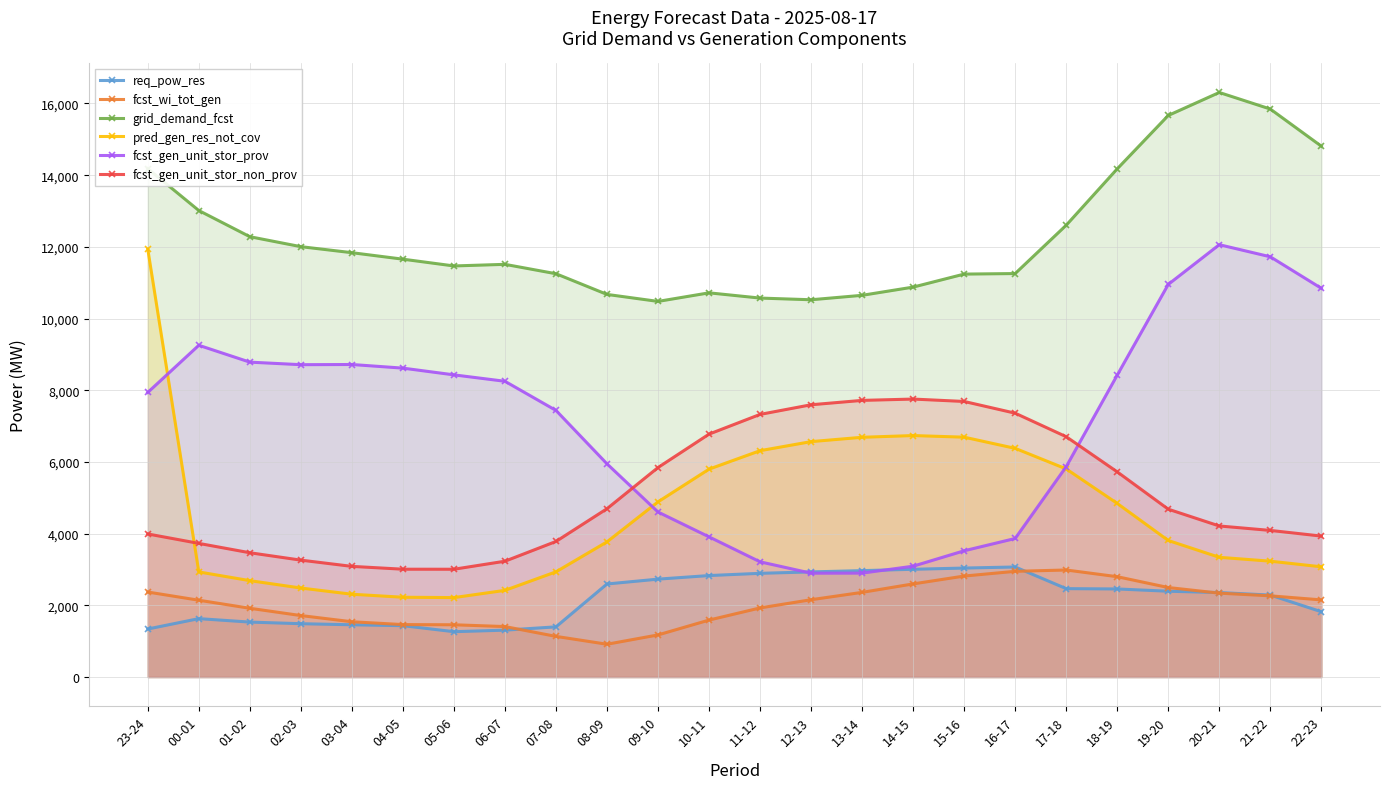

True or false: req_pow_res and pred_gen_res_not_cov cross at least once.

False